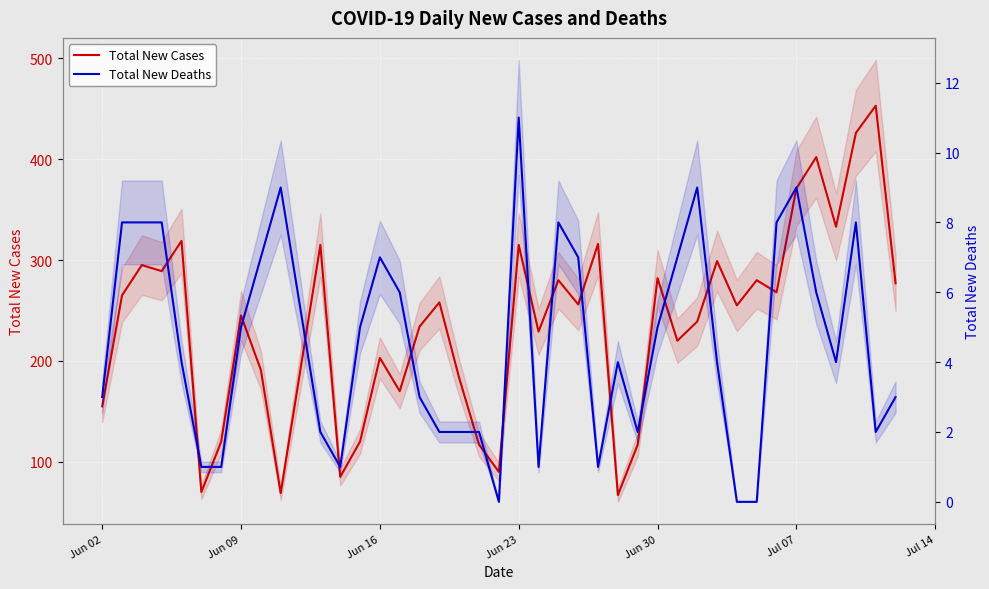

What is the sum of all Total New Cases values?

9478